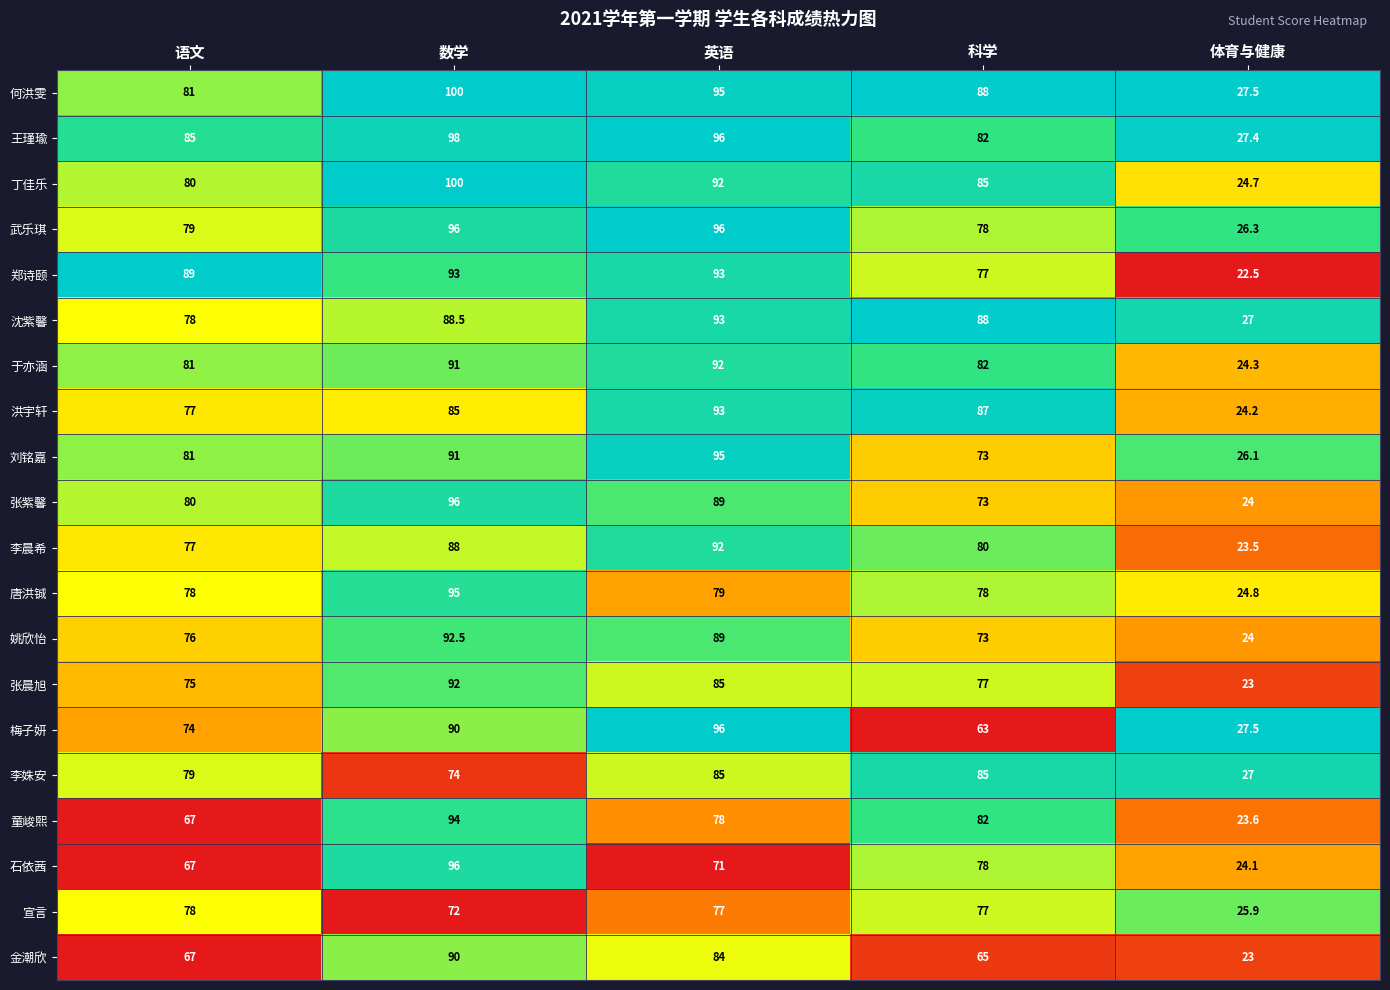

True or false: 洪宇轩 has a value of 24.2 at 体育与健康.

True